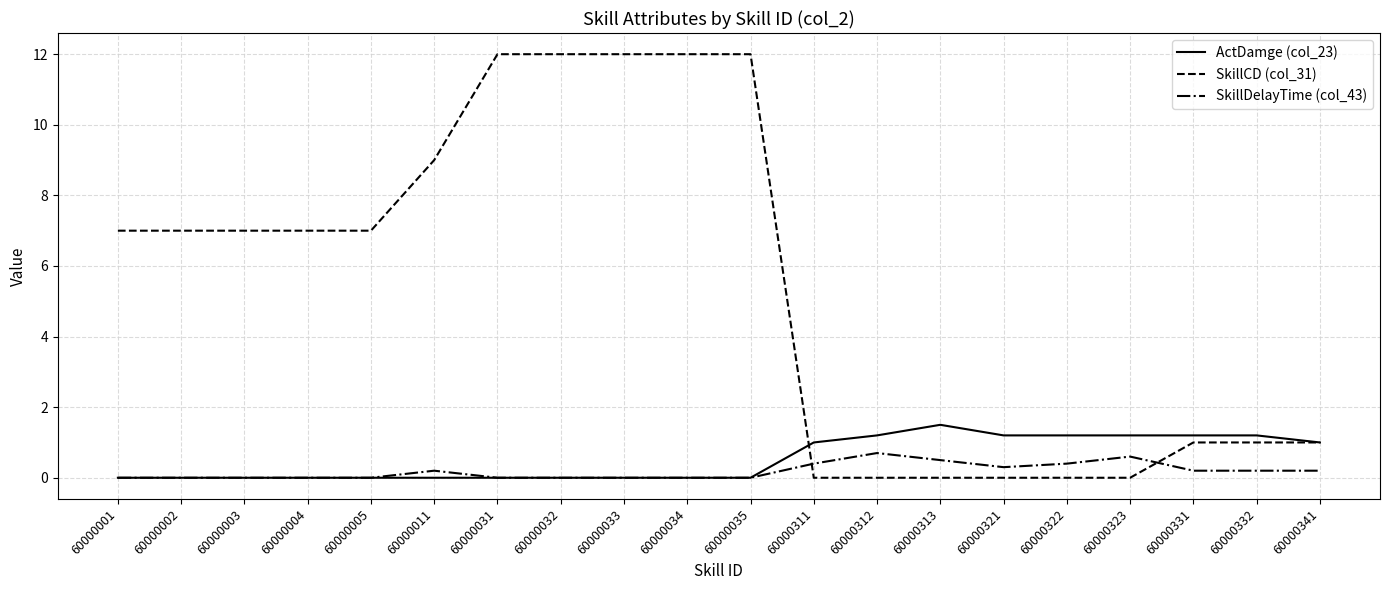

Rank the series by their maximum value, from highest to lowest.

SkillCD (col_31), ActDamge (col_23), SkillDelayTime (col_43)